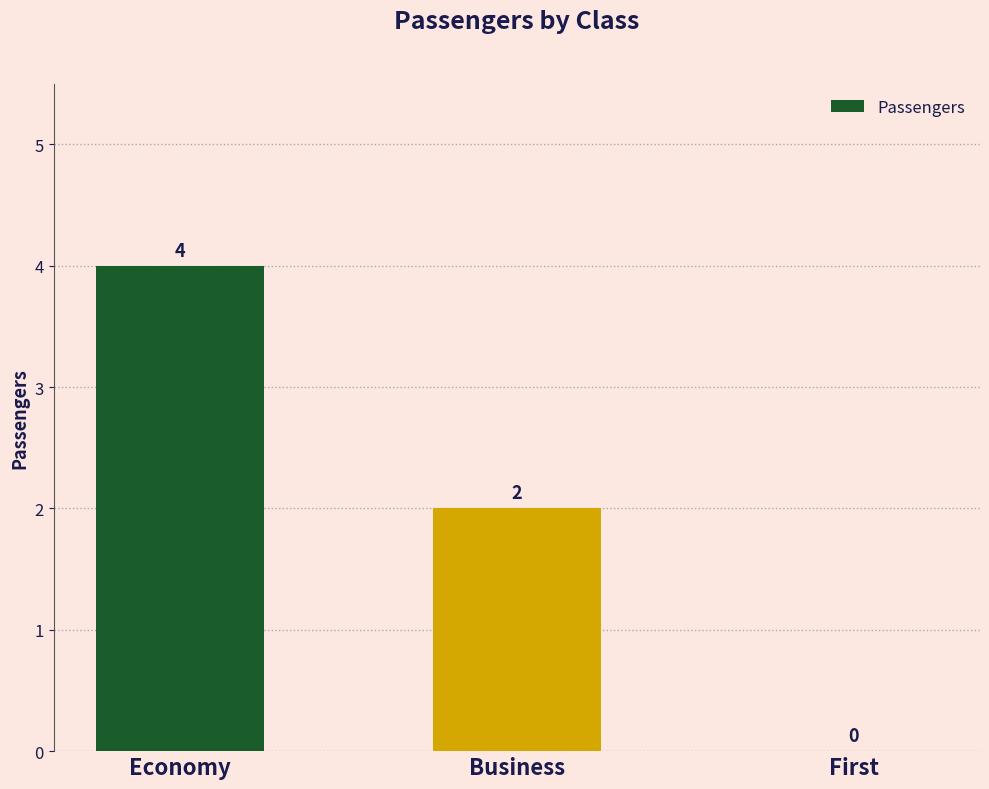

How many values are above zero?

2